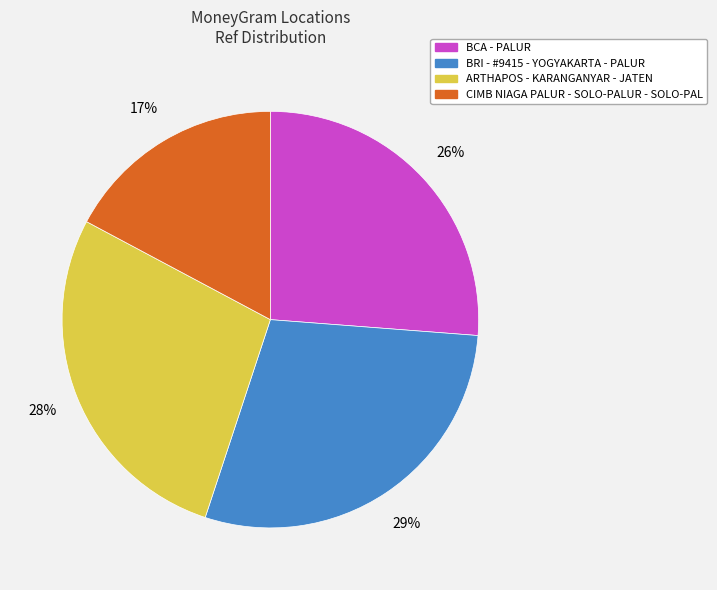

To the nearest percent, what percentage of the pie is CIMB NIAGA PALUR - SOLO-PALUR - SOLO-PAL?

17%